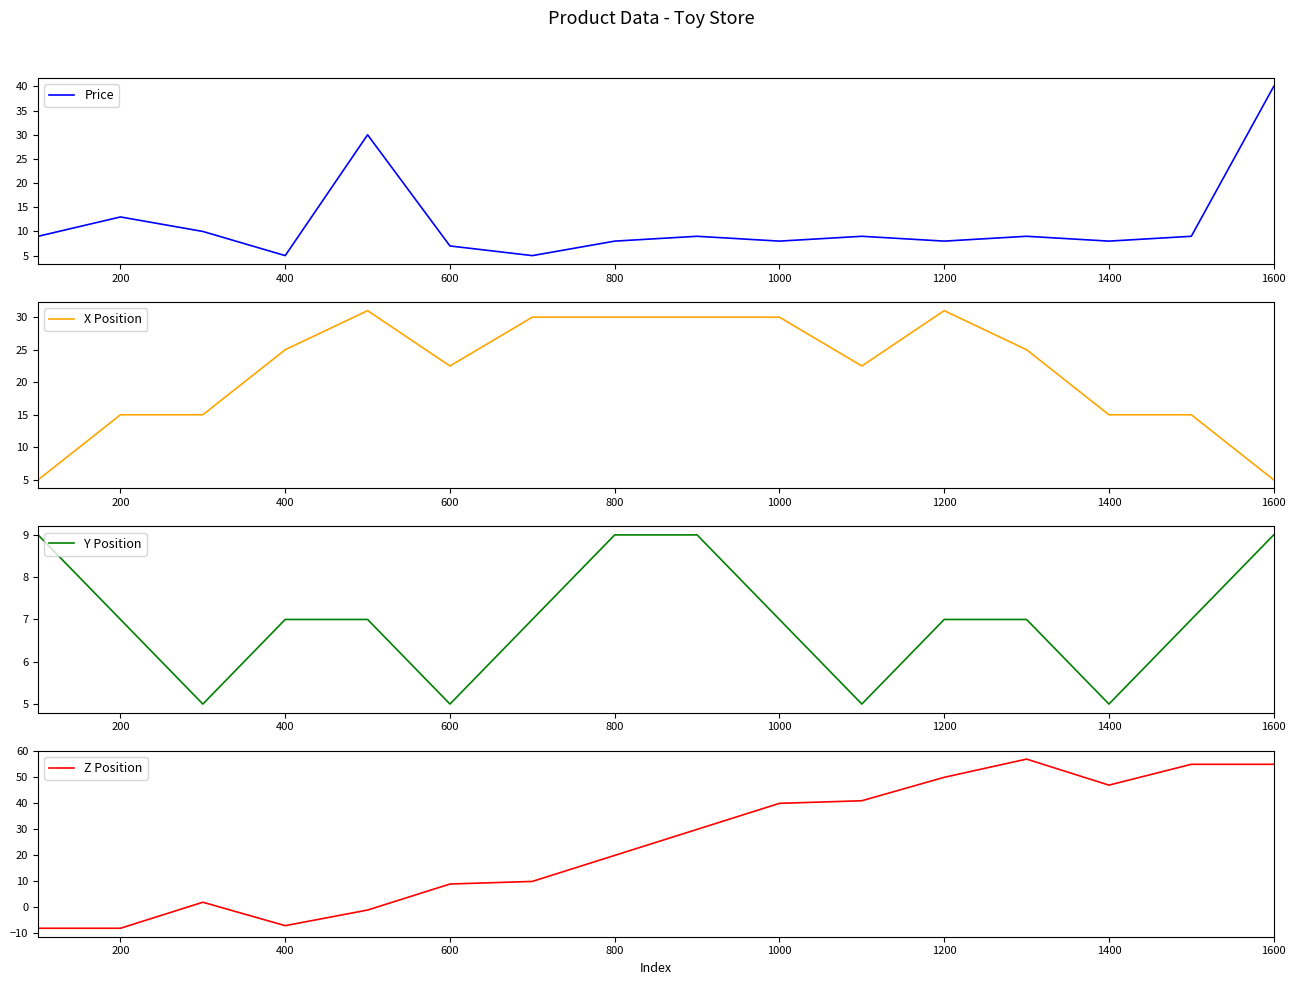

What is the minimum value for Price?

5.0